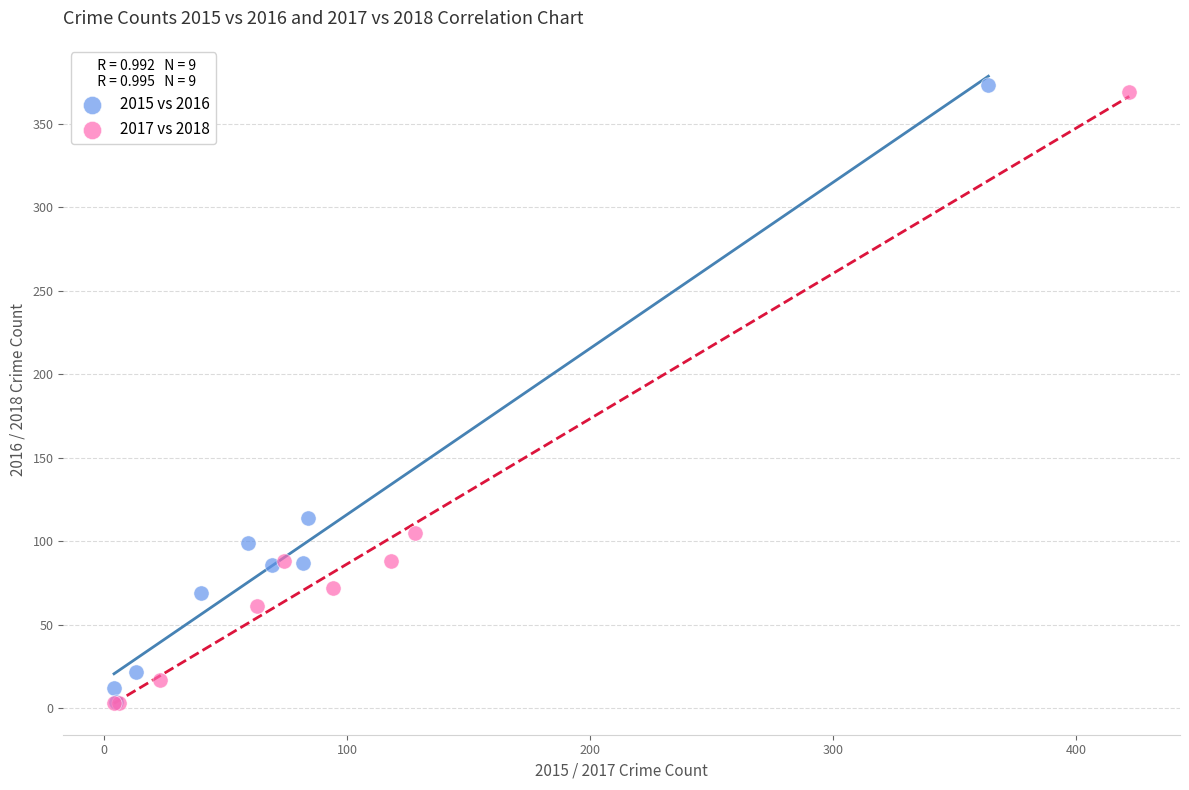

What are all the series names shown in the legend?

2015 vs 2016, 2017 vs 2018